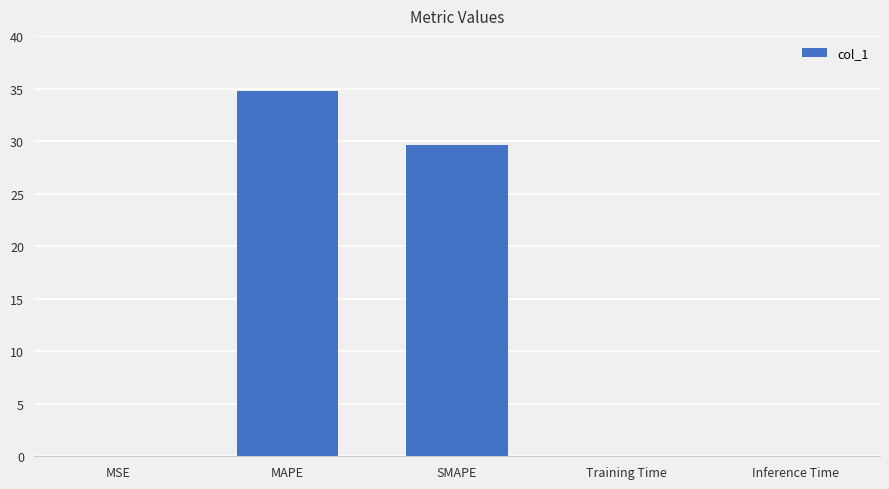

True or false: the data shows 0.0 at Inference Time.

True